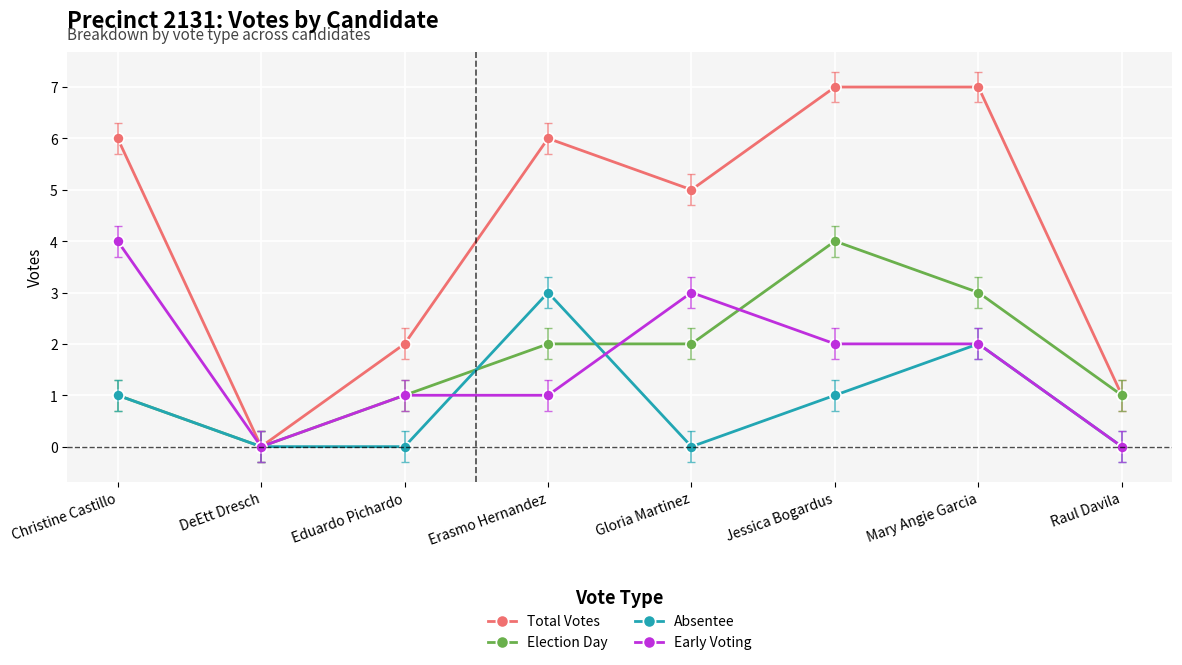

Is it true that Election Day equals 2 at Christine Castillo?

False